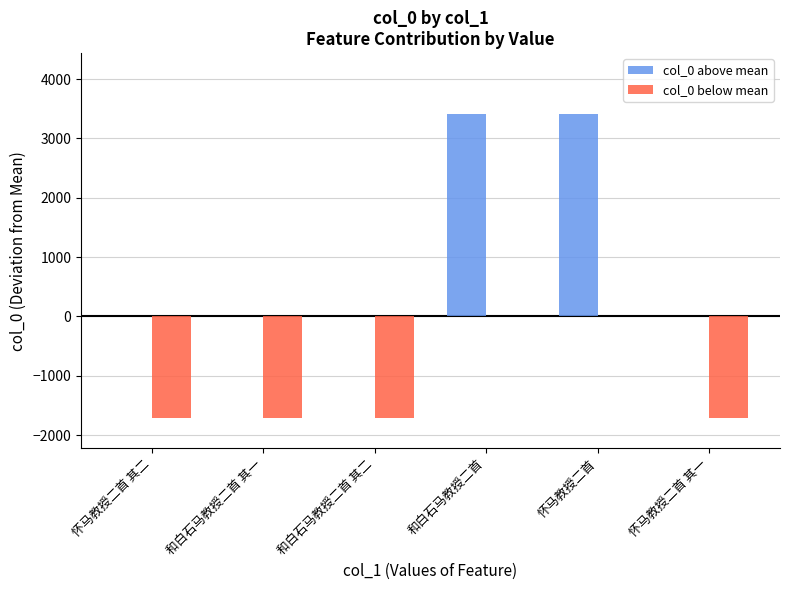

What is the greatest value displayed?

3414.5